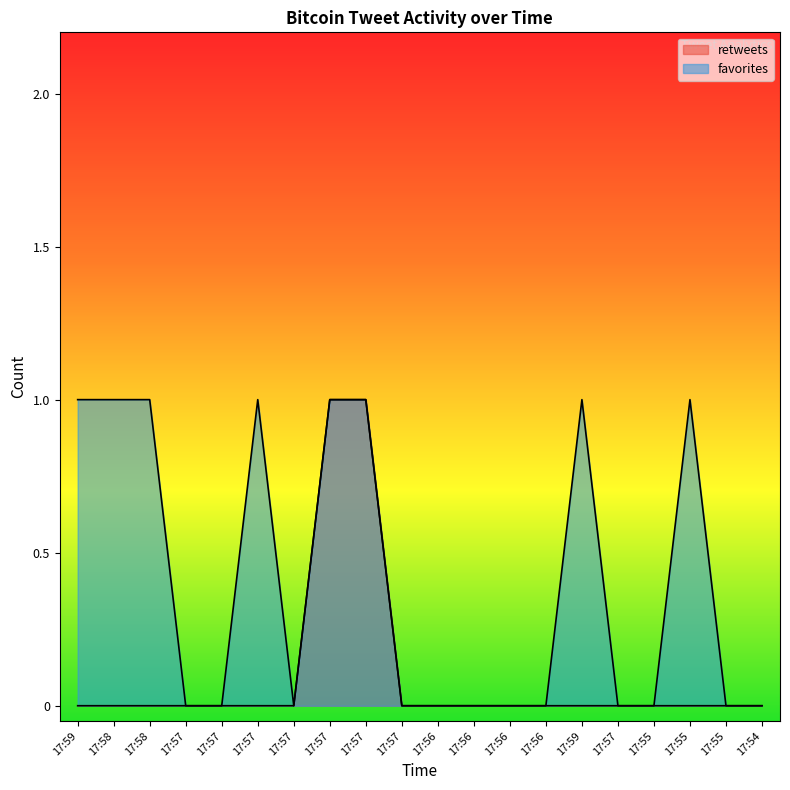

What are all the series names shown in the legend?

retweets, favorites